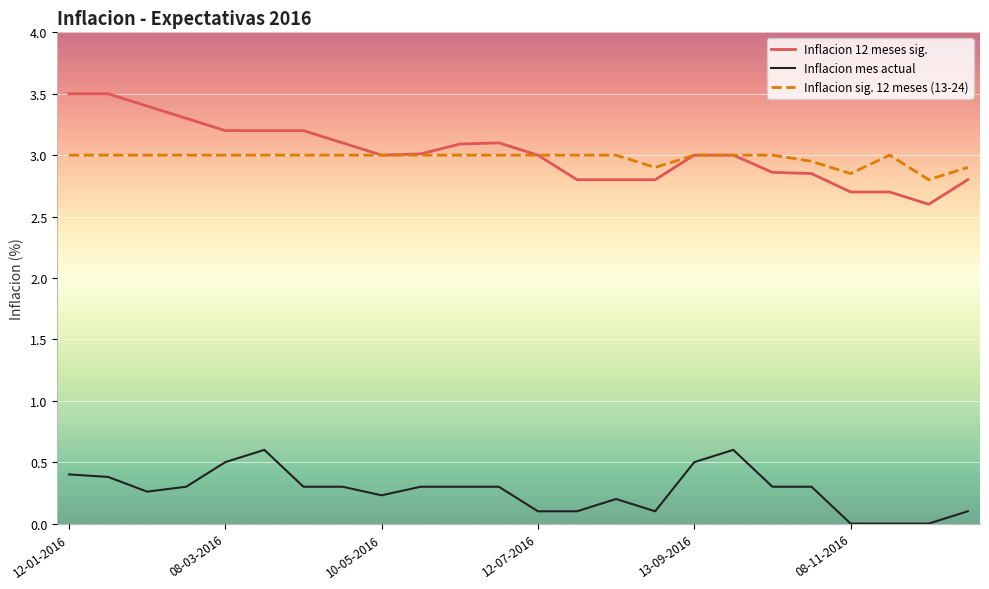

Count the number of data series in this chart.

3